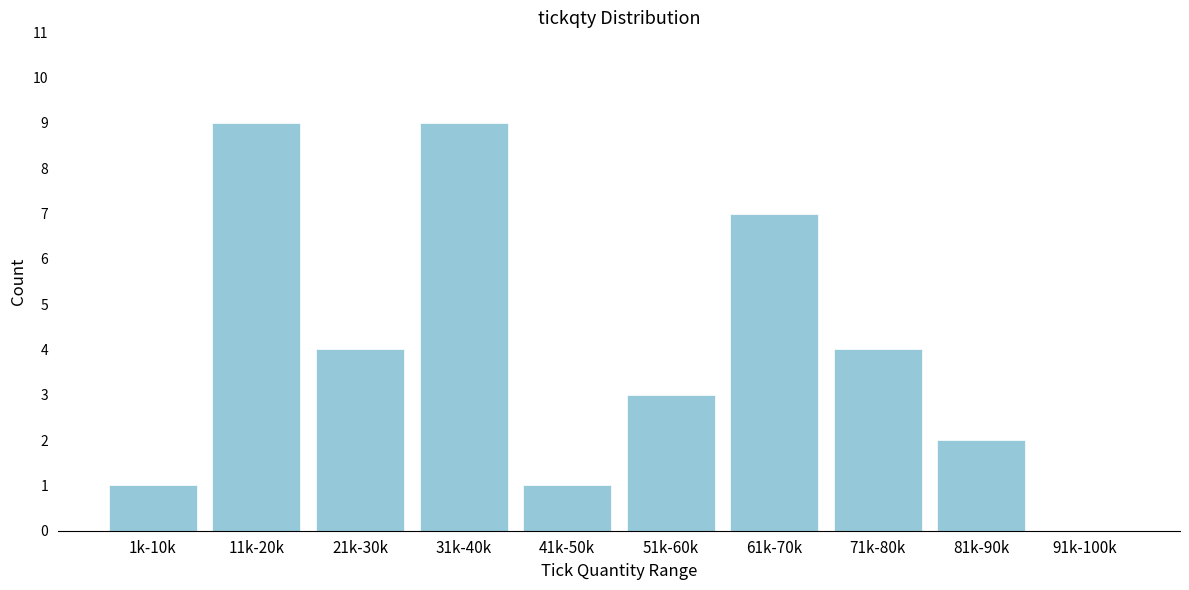

Reading left to right, list all the values displayed in this chart.

1k-10k=1	11k-20k=9	21k-30k=4	31k-40k=9	41k-50k=1	51k-60k=3	61k-70k=7	71k-80k=4	81k-90k=2	91k-100k=0